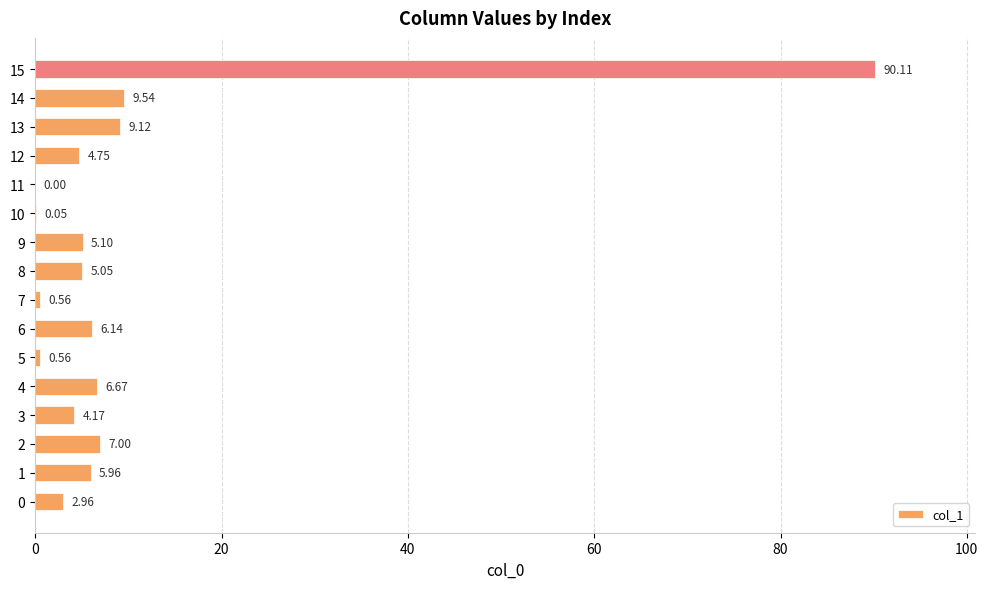

What is the sum of all values?

157.7